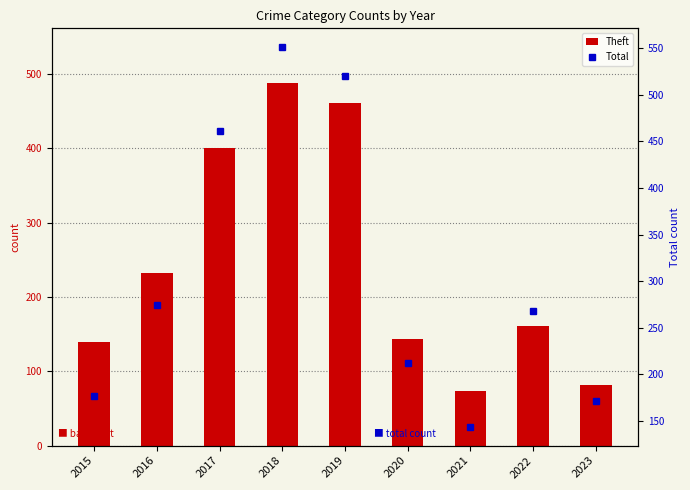

Rank the categories by Total value from lowest to highest.

2021, 2023, 2015, 2020, 2022, 2016, 2017, 2019, 2018